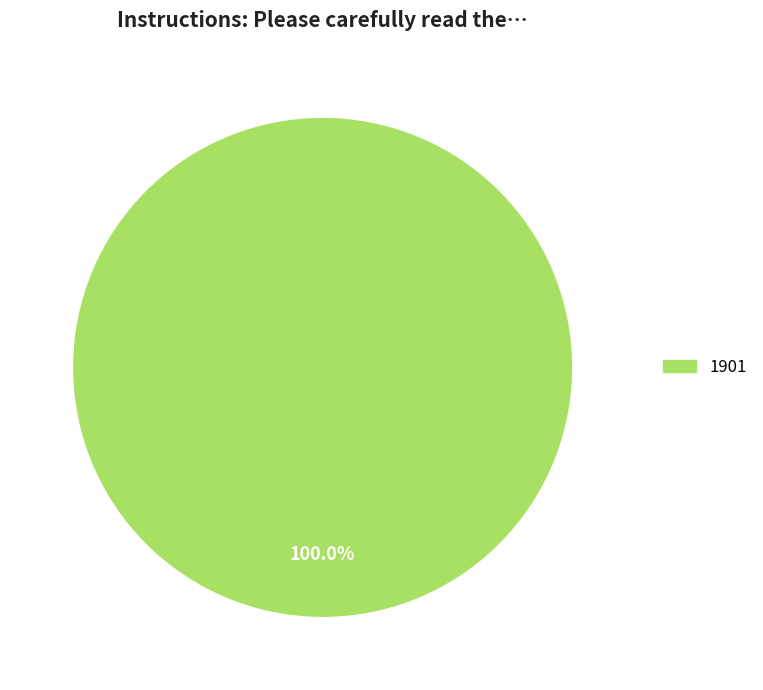

Is there a majority slice in this chart?

Yes